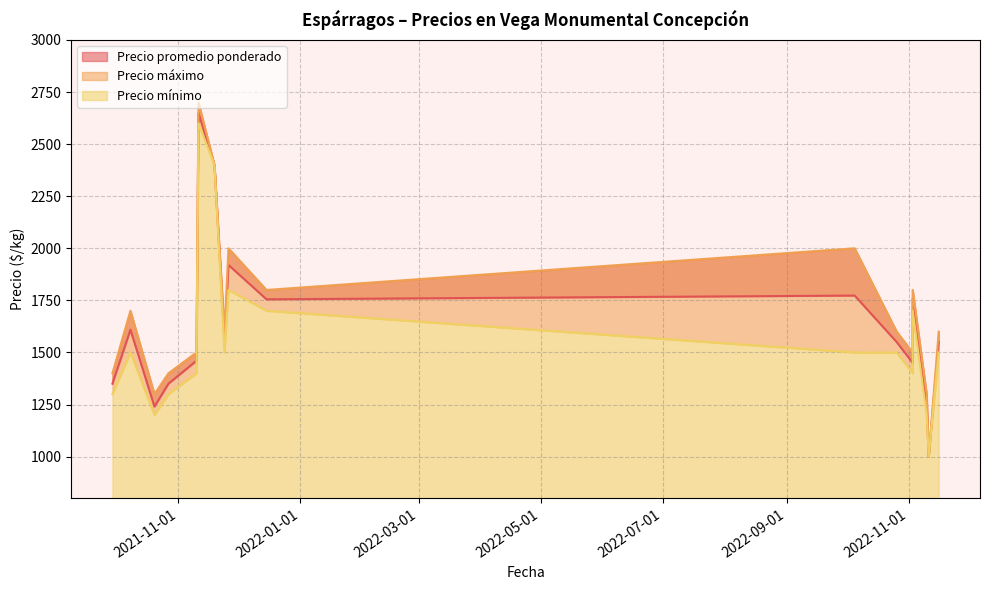

What is the lowest value of the Precio mínimo series?

1000